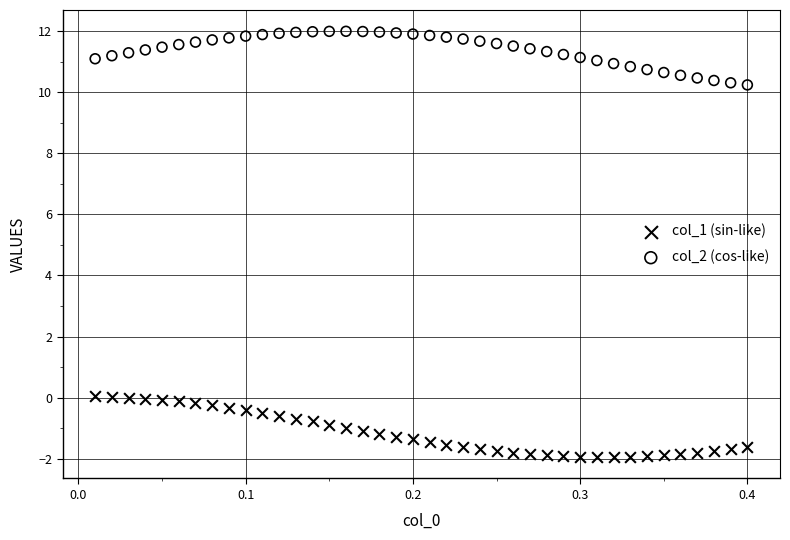

Which series contains the lowest Y value?

col_1 (sin-like)